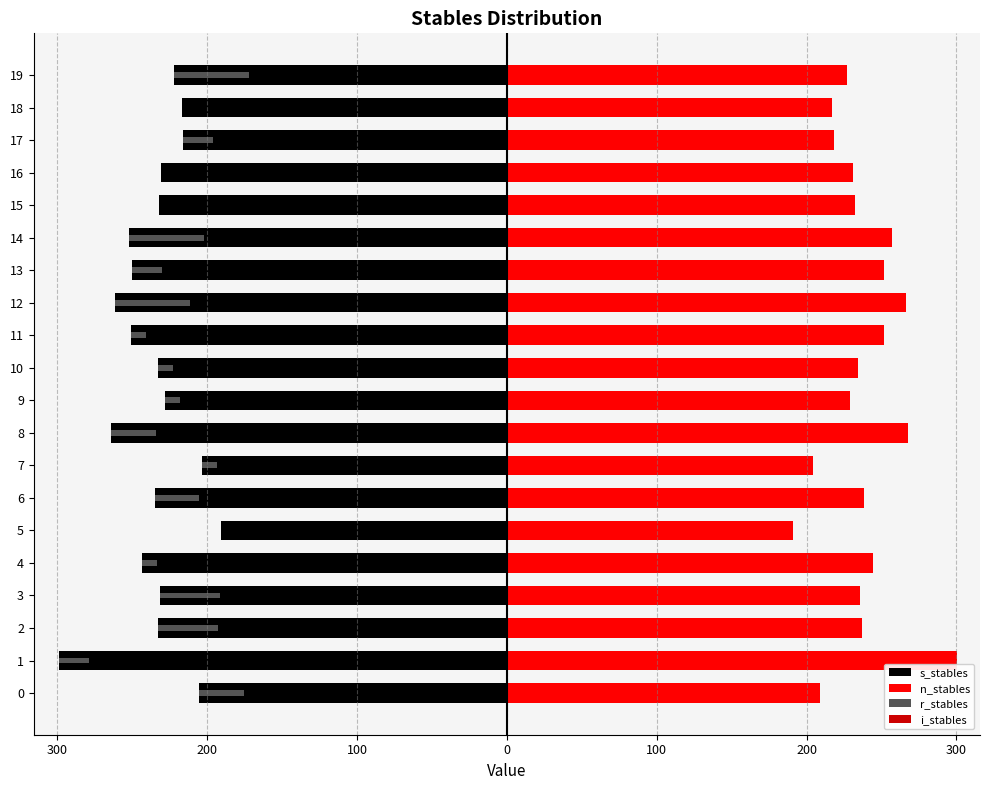

Are the bars horizontal?

Yes